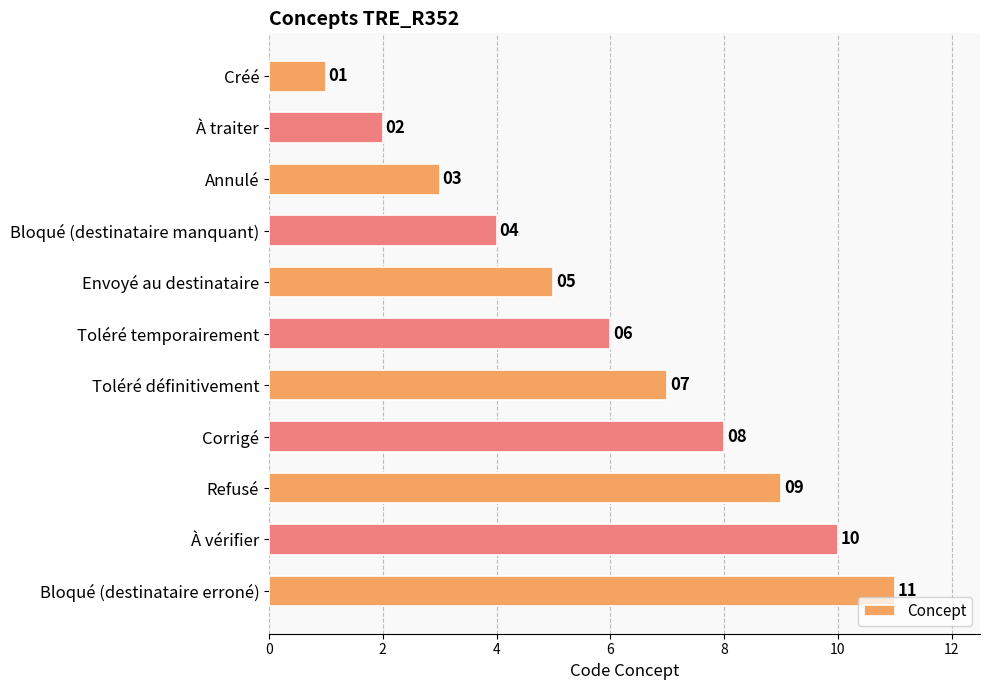

Which has a higher value, À traiter or Annulé?

Annulé